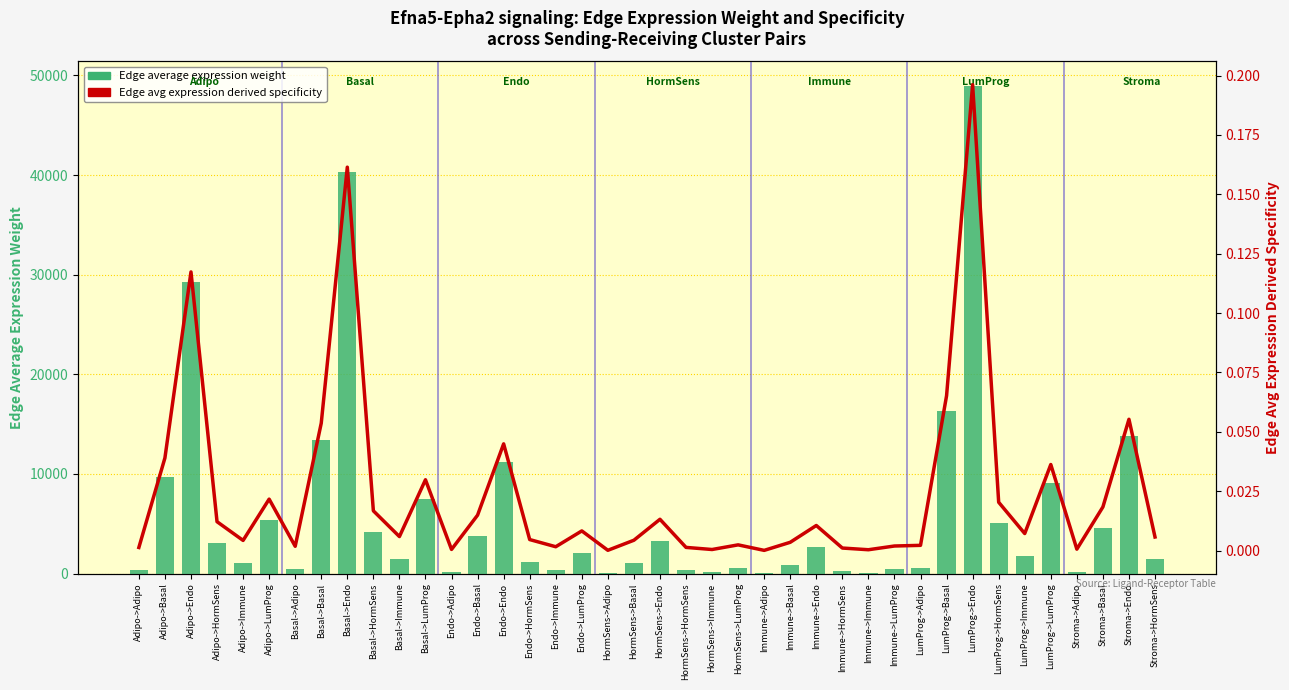

Reading left to right, what are all the values shown in this chart?

Edge average expression weight: Adipo->Adipo=334.0	Adipo->Basal=9739.3	Adipo->Endo=29284.4	Adipo->HormSens=3042.7	Adipo->Immune=1075.8	Adipo->LumProg=5414.3	Basal->Adipo=459.5	Basal->Basal=13398.6	Basal->Endo=40287.3	Basal->HormSens=4185.9	Basal->Immune=1480.0	Basal->LumProg=7448.6	Endo->Adipo=128.0	Endo->Basal=3731.9	Endo->Endo=11221.3	Endo->HormSens=1165.9	Endo->Immune=412.2	Endo->LumProg=2074.7	HormSens->Adipo=37.6	HormSens->Basal=1096.0	HormSens->Endo=3295.5	HormSens->HormSens=342.4	HormSens->Immune=121.1	HormSens->LumProg=609.3	Immune->Adipo=30.2	Immune->Basal=879.5	Immune->Endo=2644.5	Immune->HormSens=274.8	Immune->Immune=97.2	Immune->LumProg=488.9	LumProg->Adipo=558.2	LumProg->Basal=16279.0	LumProg->Endo=48947.9	LumProg->HormSens=5085.8	LumProg->Immune=1798.2	LumProg->LumProg=9049.9	Stroma->Adipo=157.4	Stroma->Basal=4590.4	Stroma->Endo=13802.5	Stroma->HormSens=1434.1
Edge average expression derived specificity: Adipo->Adipo=0.0	Adipo->Basal=0.0	Adipo->Endo=0.1	Adipo->HormSens=0.0	Adipo->Immune=0.0	Adipo->LumProg=0.0	Basal->Adipo=0.0	Basal->Basal=0.1	Basal->Endo=0.2	Basal->HormSens=0.0	Basal->Immune=0.0	Basal->LumProg=0.0	Endo->Adipo=0.0	Endo->Basal=0.0	Endo->Endo=0.0	Endo->HormSens=0.0	Endo->Immune=0.0	Endo->LumProg=0.0	HormSens->Adipo=0.0	HormSens->Basal=0.0	HormSens->Endo=0.0	HormSens->HormSens=0.0	HormSens->Immune=0.0	HormSens->LumProg=0.0	Immune->Adipo=0.0	Immune->Basal=0.0	Immune->Endo=0.0	Immune->HormSens=0.0	Immune->Immune=0.0	Immune->LumProg=0.0	LumProg->Adipo=0.0	LumProg->Basal=0.1	LumProg->Endo=0.2	LumProg->HormSens=0.0	LumProg->Immune=0.0	LumProg->LumProg=0.0	Stroma->Adipo=0.0	Stroma->Basal=0.0	Stroma->Endo=0.1	Stroma->HormSens=0.0